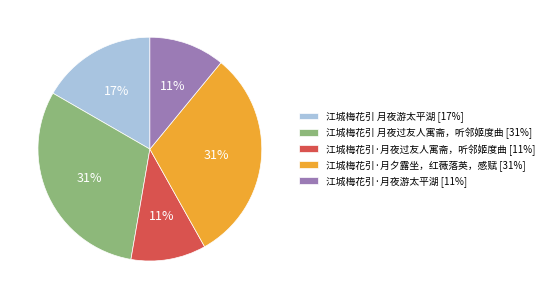

Between 江城梅花引·月夜过友人寓斋，听邻姬度曲 and 江城梅花引 月夜游太平湖, which is larger?

江城梅花引 月夜游太平湖